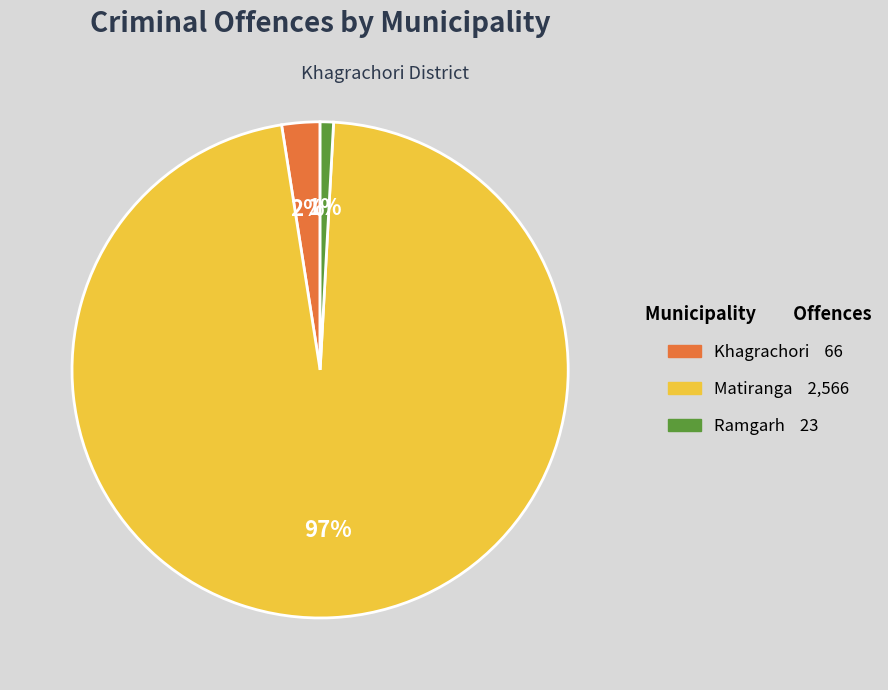

To the nearest percent, what percentage of the pie is Matiranga?

97%